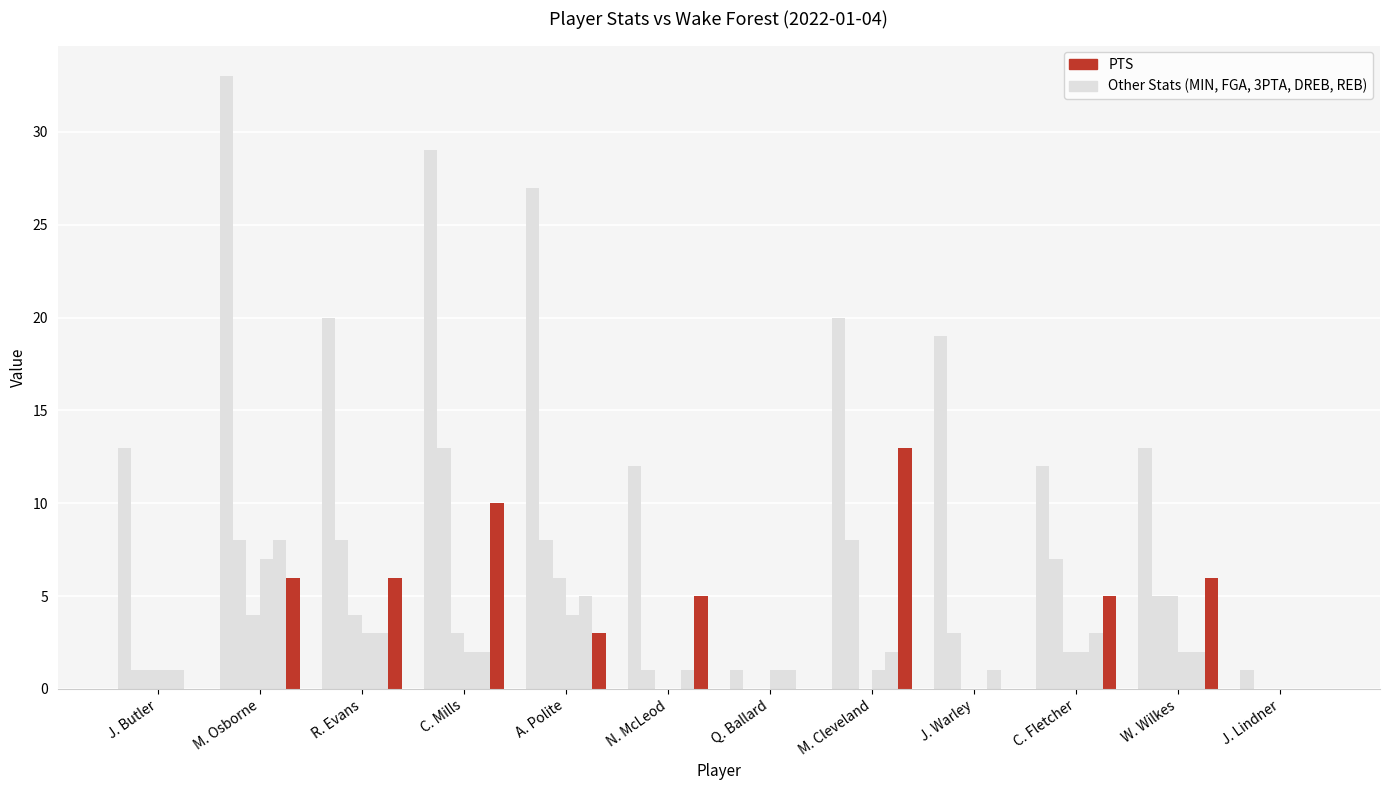

How many groups of bars are there?

12